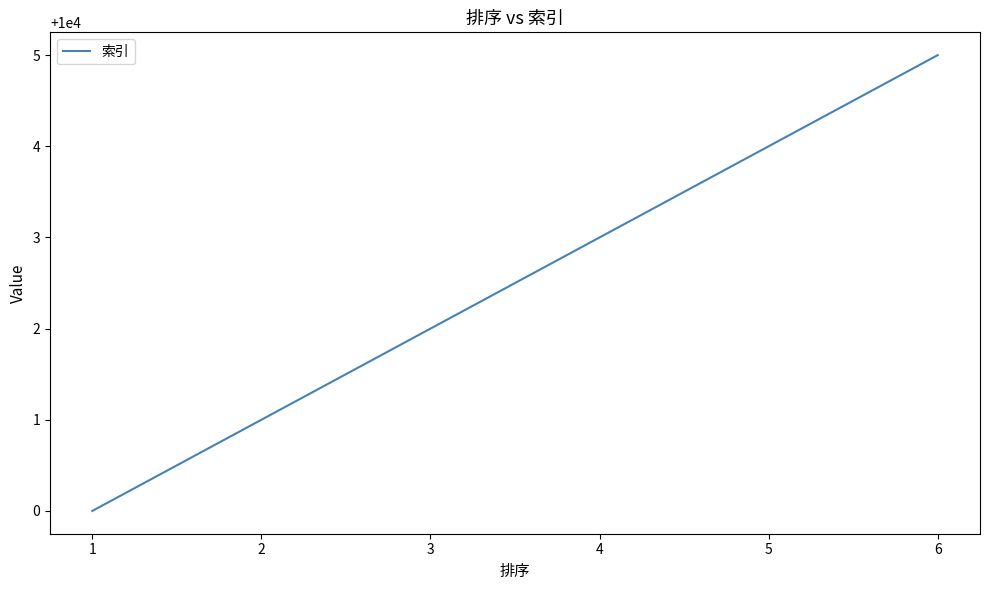

List the labels in order of value, smallest first.

1, 2, 3, 4, 5, 6